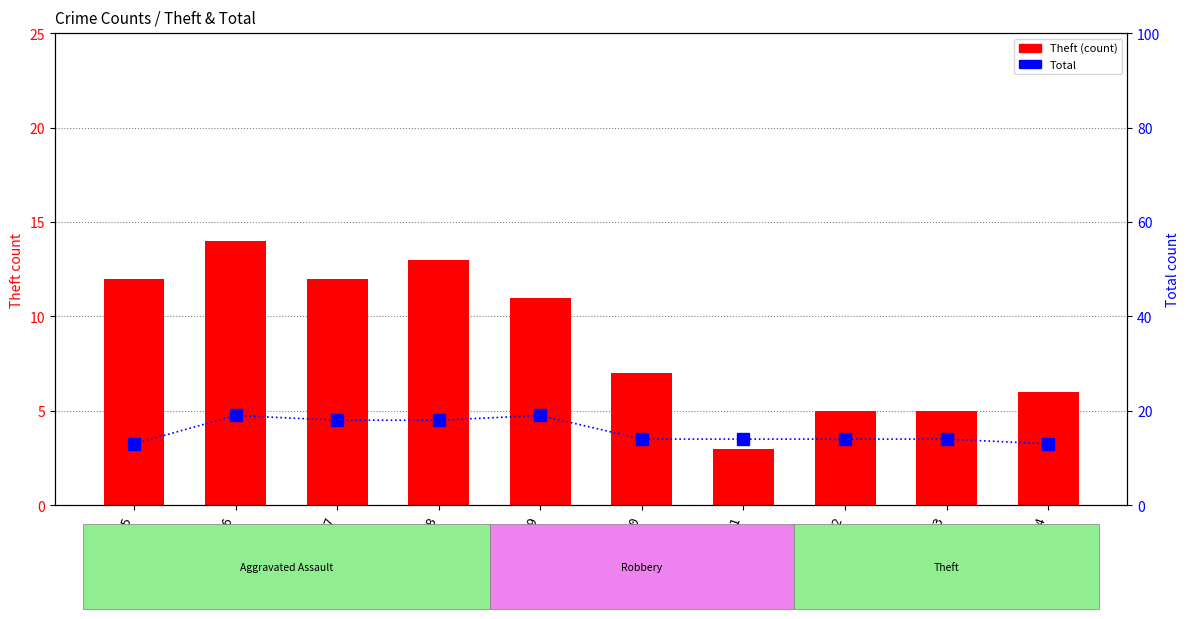

The Total series shows 19 at 2019. True or false?

True